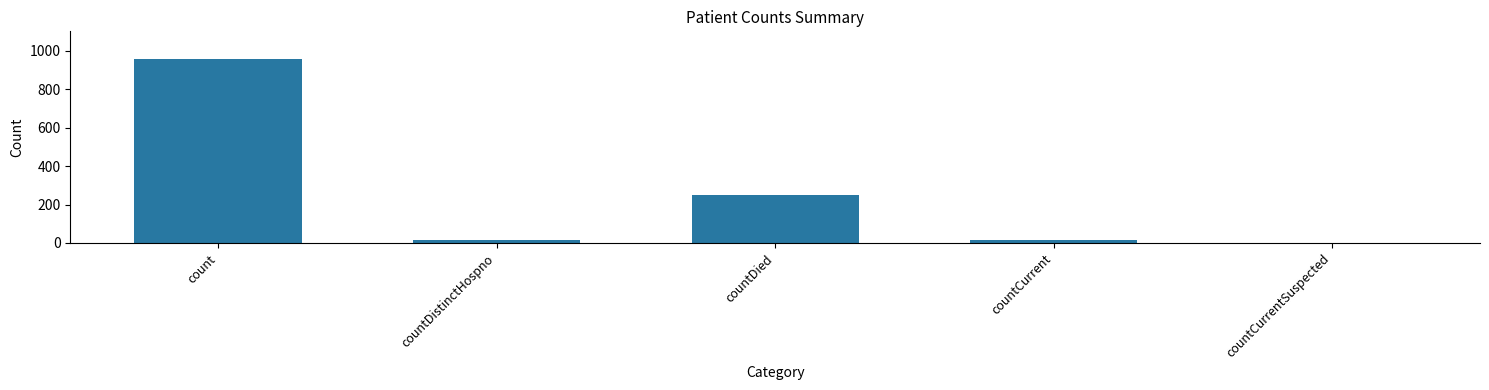

Approximately how many times larger is the value at countDied compared to count?

0.3